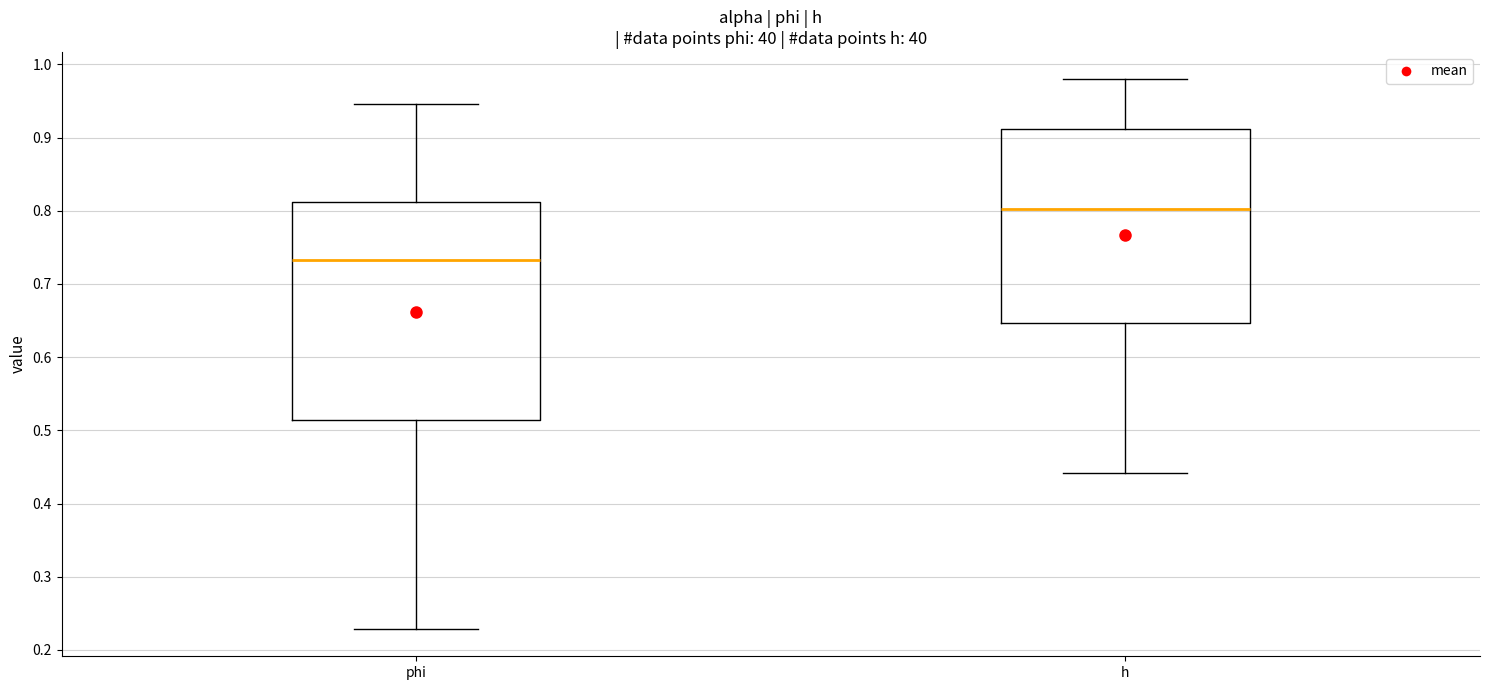

Reading left to right, read every box against the y-axis: the position of its median line, the range the box covers, and the ends of its whiskers. The values are not printed on the chart, so give them approximately, as read against the axis.

phi: median 0.73, box 0.51 to 0.81, whiskers 0.23 to 0.95
h: median 0.80, box 0.65 to 0.91, whiskers 0.44 to 0.98